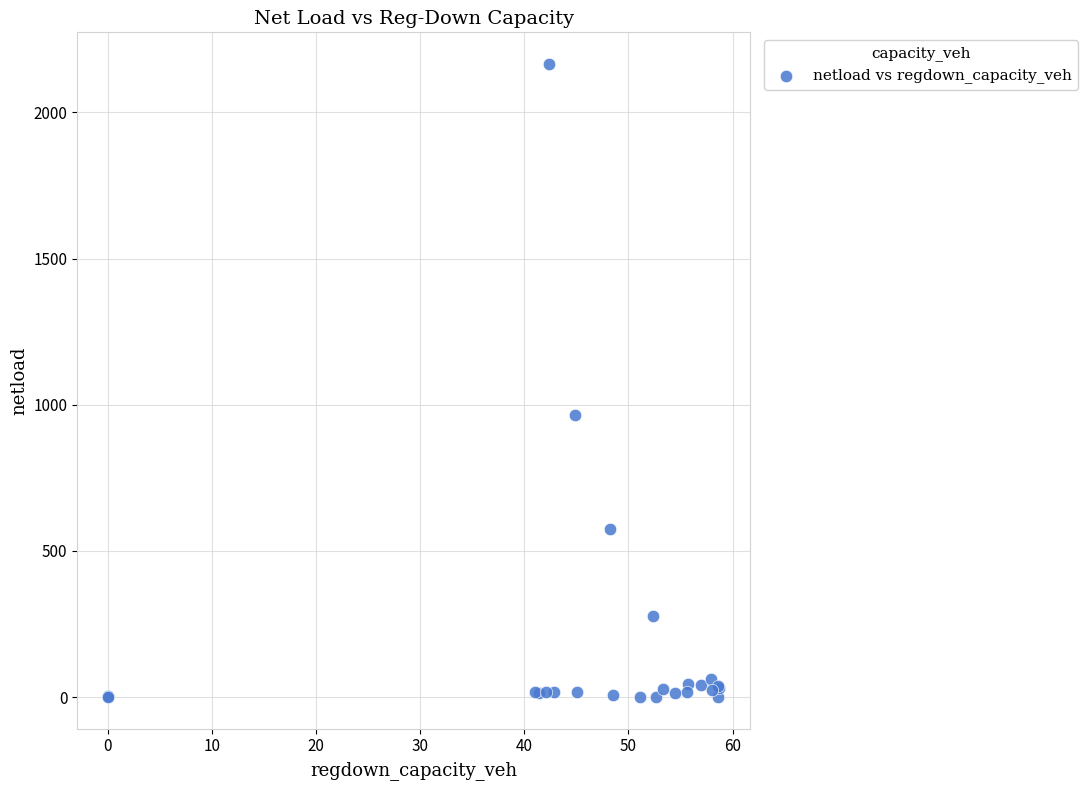

What Y value in the scatter plot is closest to 1082?

963.9